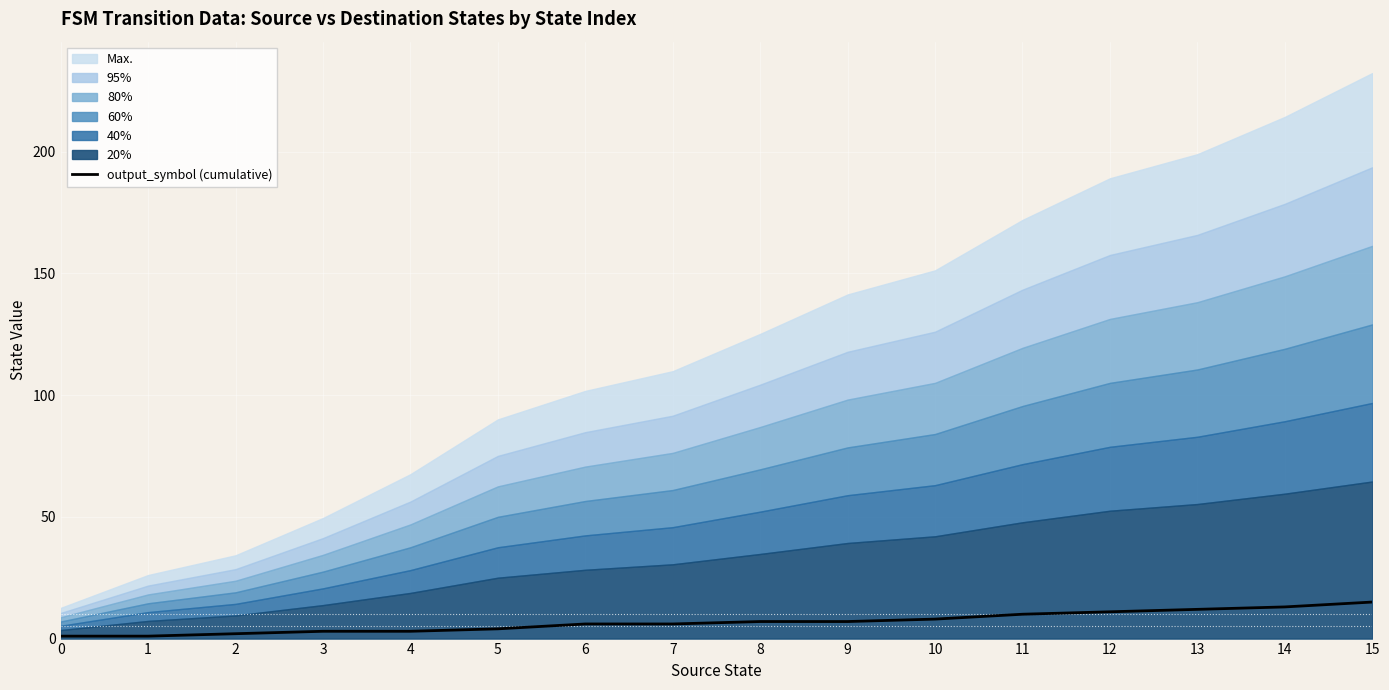

True or false: the data shows 3 at 4.

True